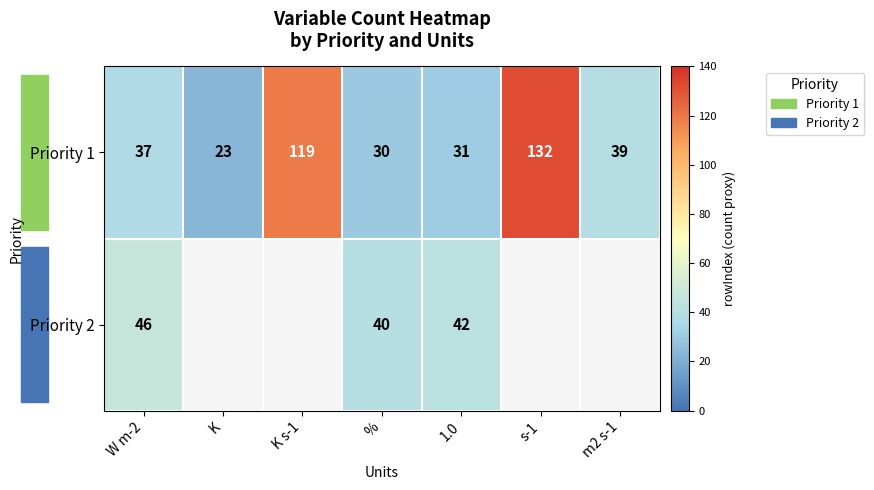

Is the value of Priority 2 at 1.0 greater than the value of Priority 1 at s-1?

No